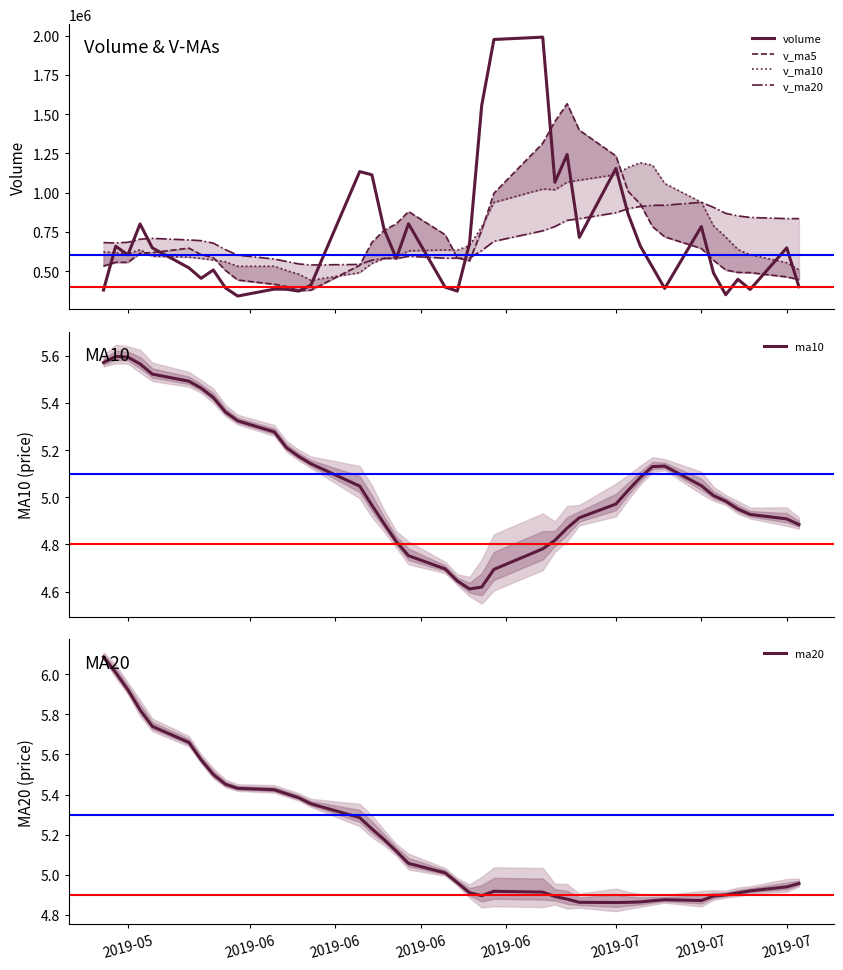

How many times do v_ma5 and v_ma20 cross each other?

4